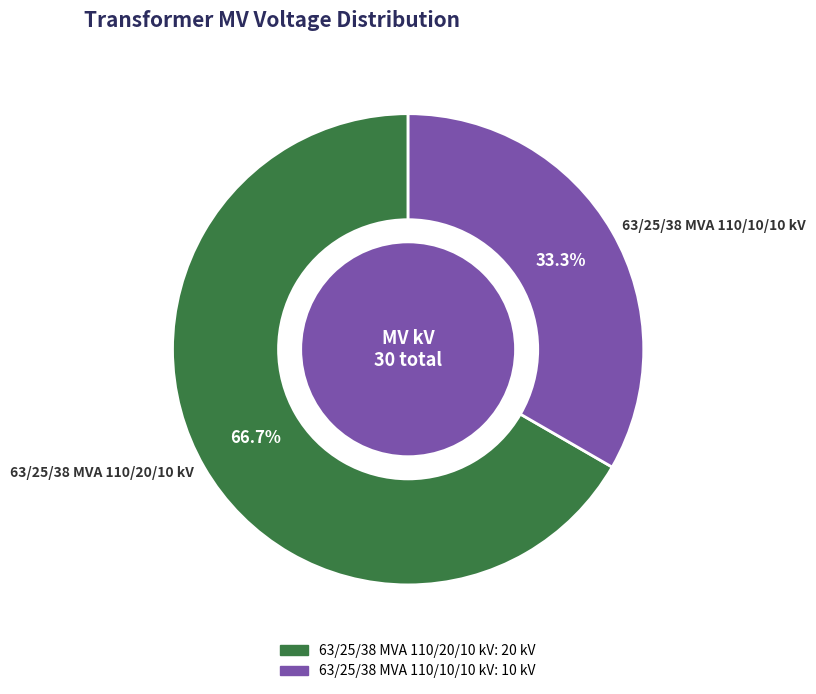

Rank the categories by value from lowest to highest.

63/25/38 MVA 110/10/10 kV, 63/25/38 MVA 110/20/10 kV